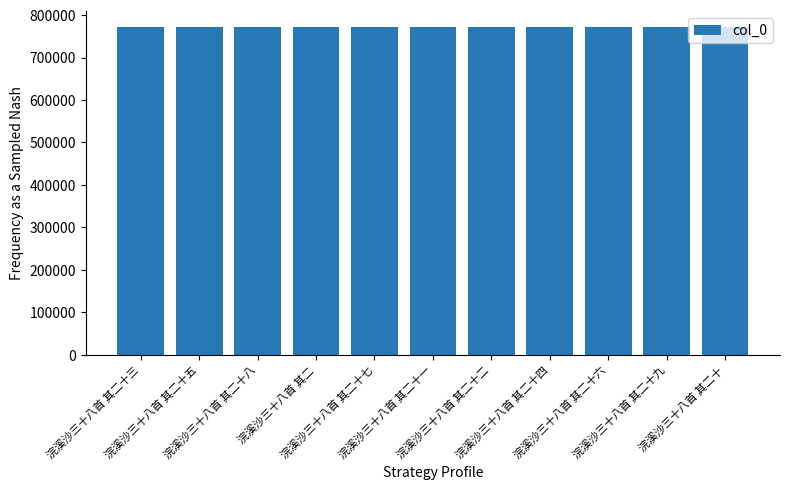

What is the sum of all values?

8478211